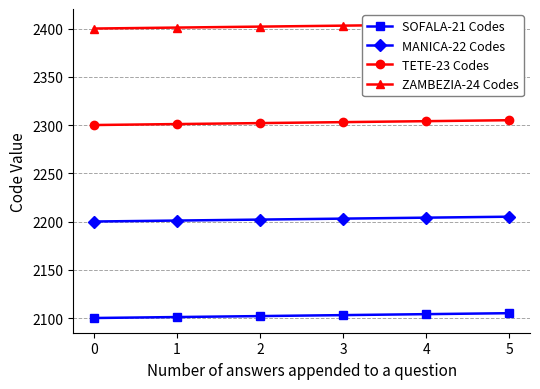

Reading left to right, transcribe all the data shown in this chart.

SOFALA-21 Codes: 2100	2101	2102	2103	2104	2105
MANICA-22 Codes: 2200	2201	2202	2203	2204	2205
TETE-23 Codes: 2300	2301	2302	2303	2304	2305
ZAMBEZIA-24 Codes: 2400	2401	2402	2403	2404	2405